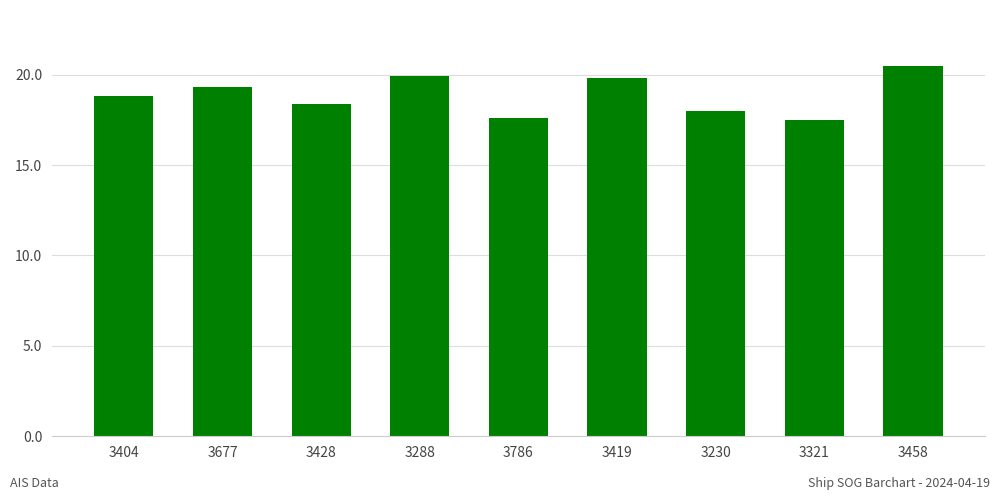

What position from the right is 3677?

8